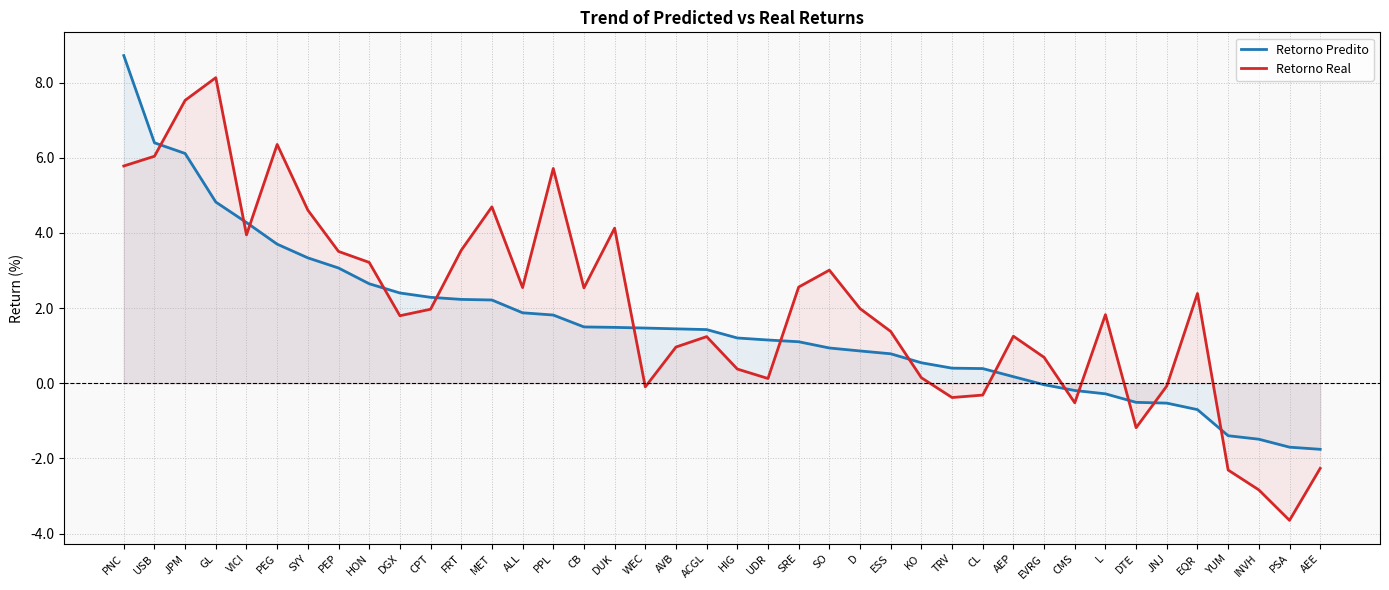

In Retorno Real, how many points are higher than both neighbors (excluding endpoints)?

10